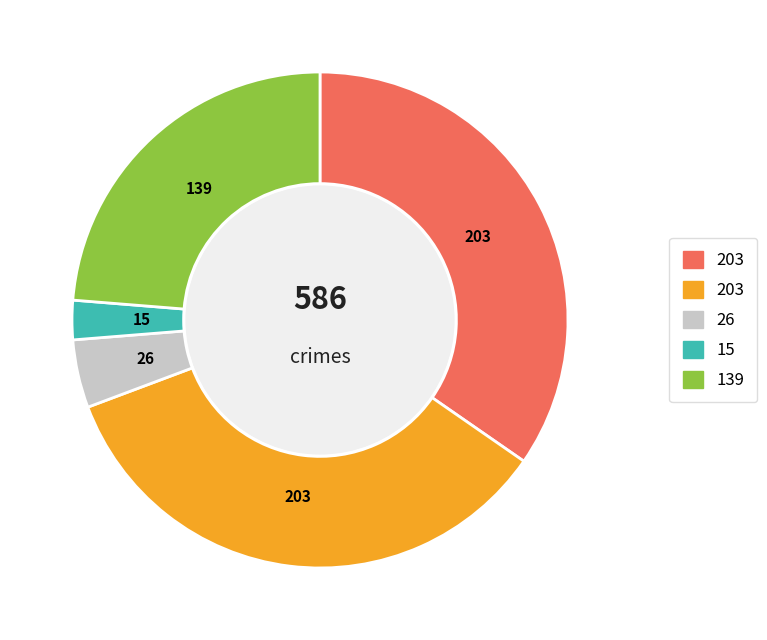

Is there any slice that represents more than half of the pie?

No